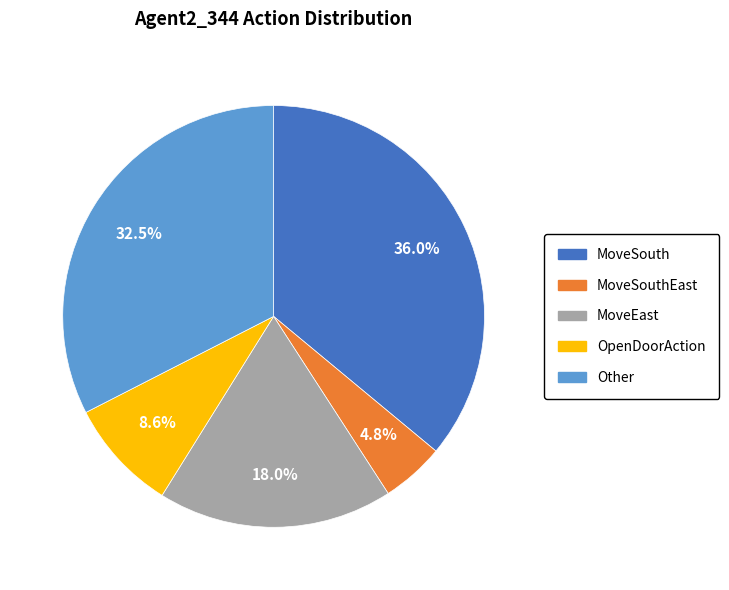

Is there any slice that represents more than half of the pie?

No